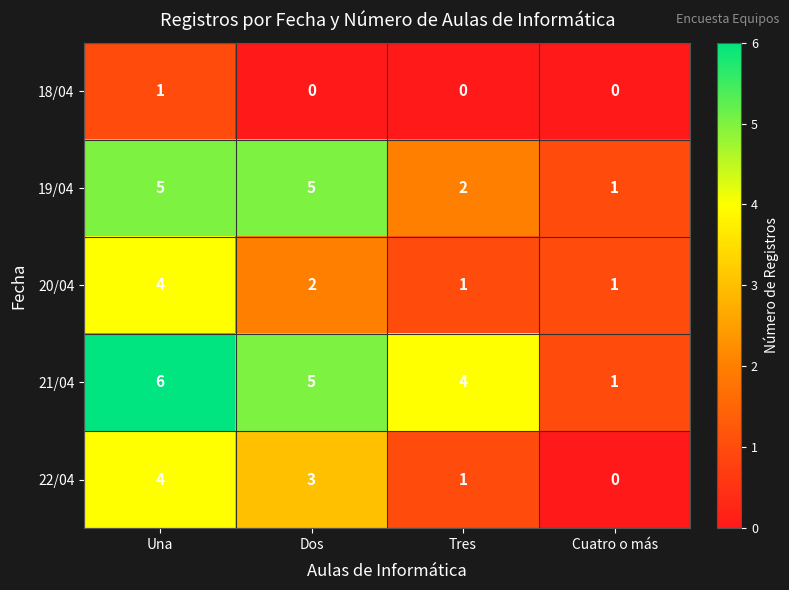

What is the difference between the highest and lowest values at Una?

5